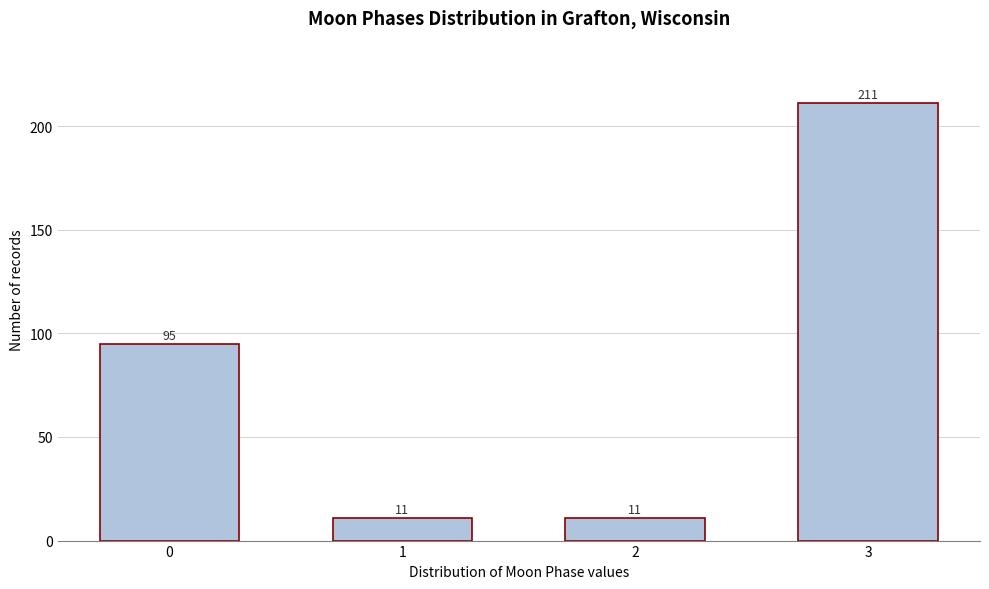

Reading left to right, transcribe all the data shown in this chart.

0=95	1=11	2=11	3=211